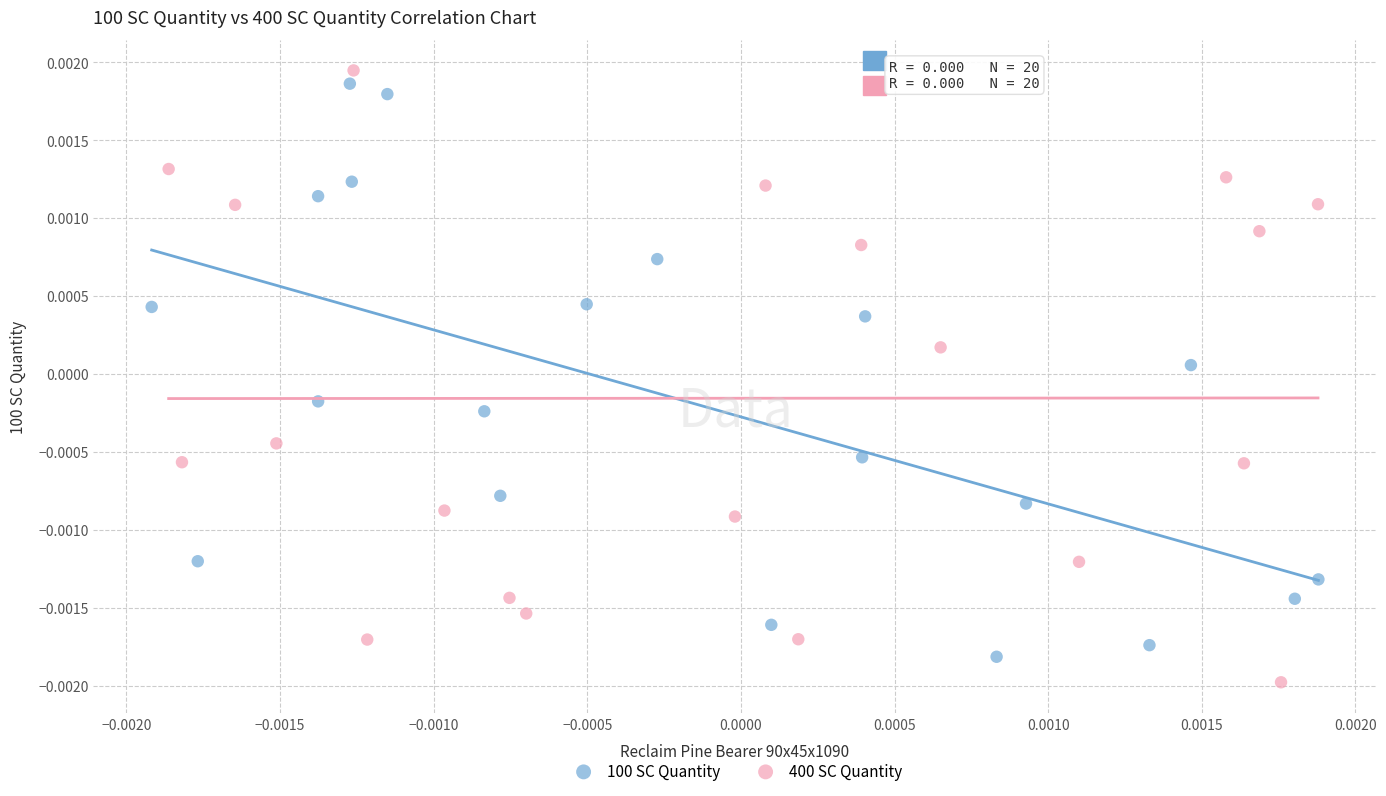

Which series has the largest Y range (max minus min)?

400 SC Quantity